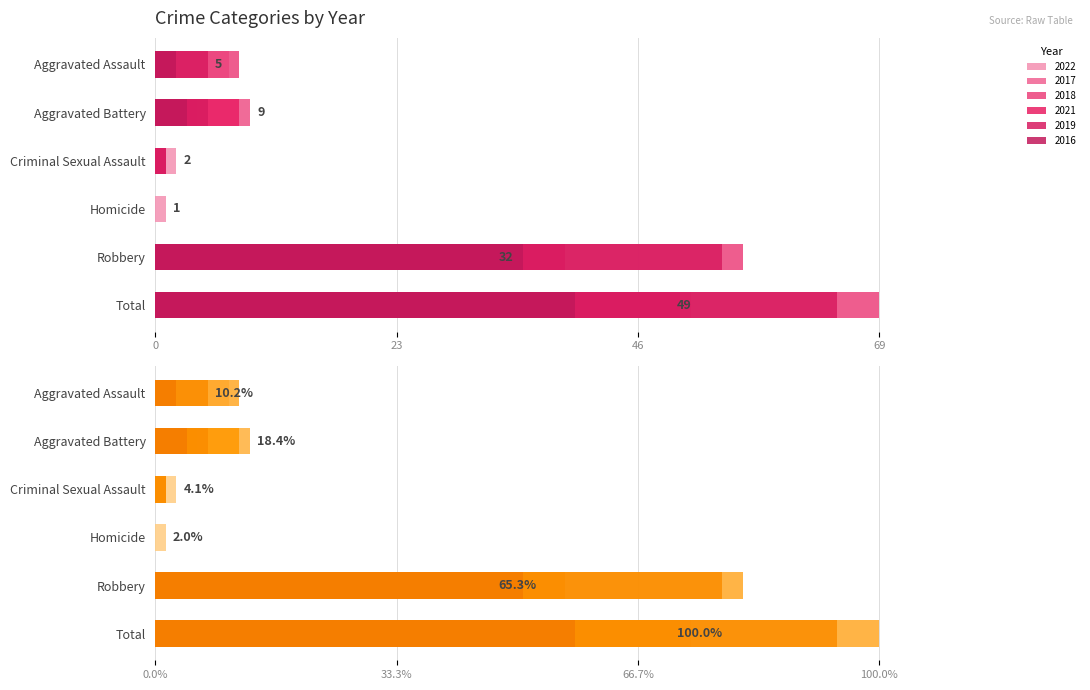

Where is 2019 nearest to the value 32?

Robbery